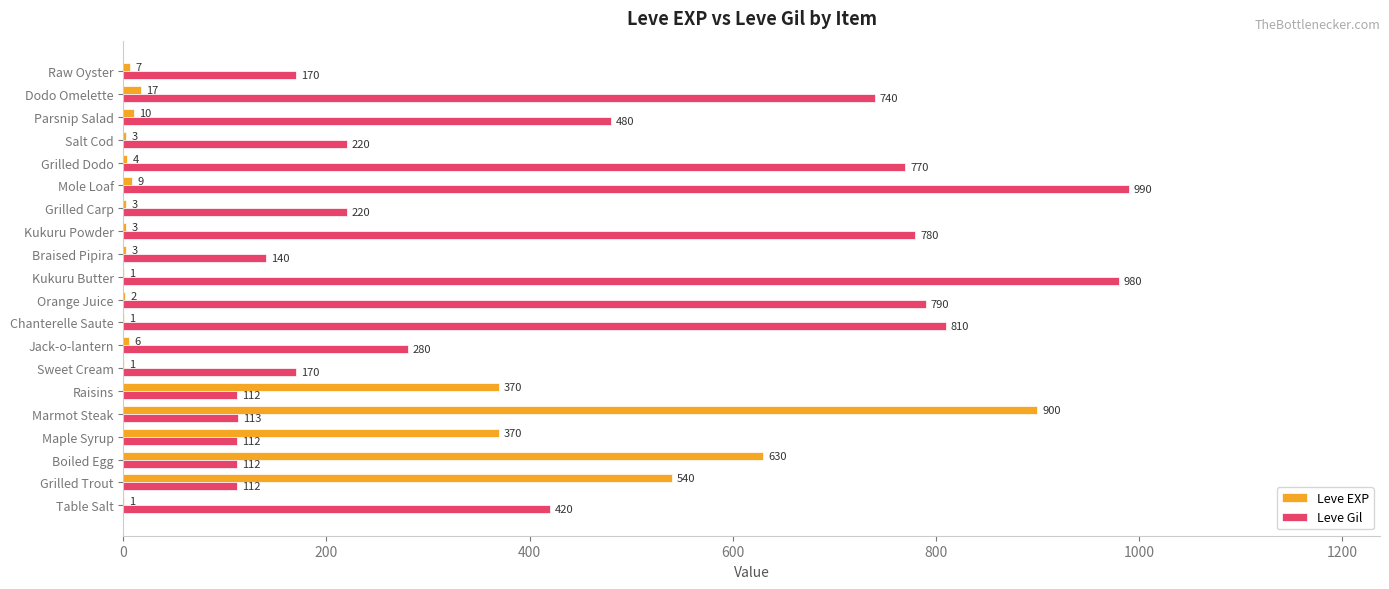

What is the sum of the Leve Gil values at Marmot Steak and Grilled Trout?

225